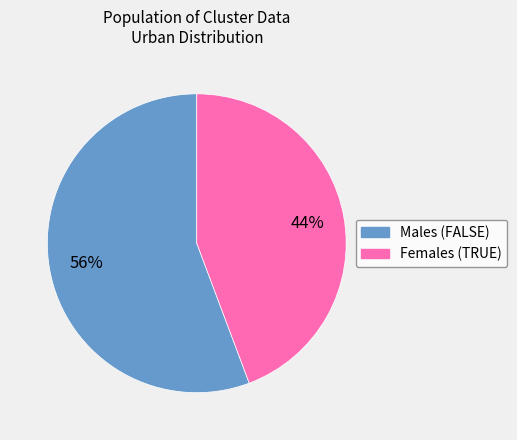

How many slices are in this pie chart?

2